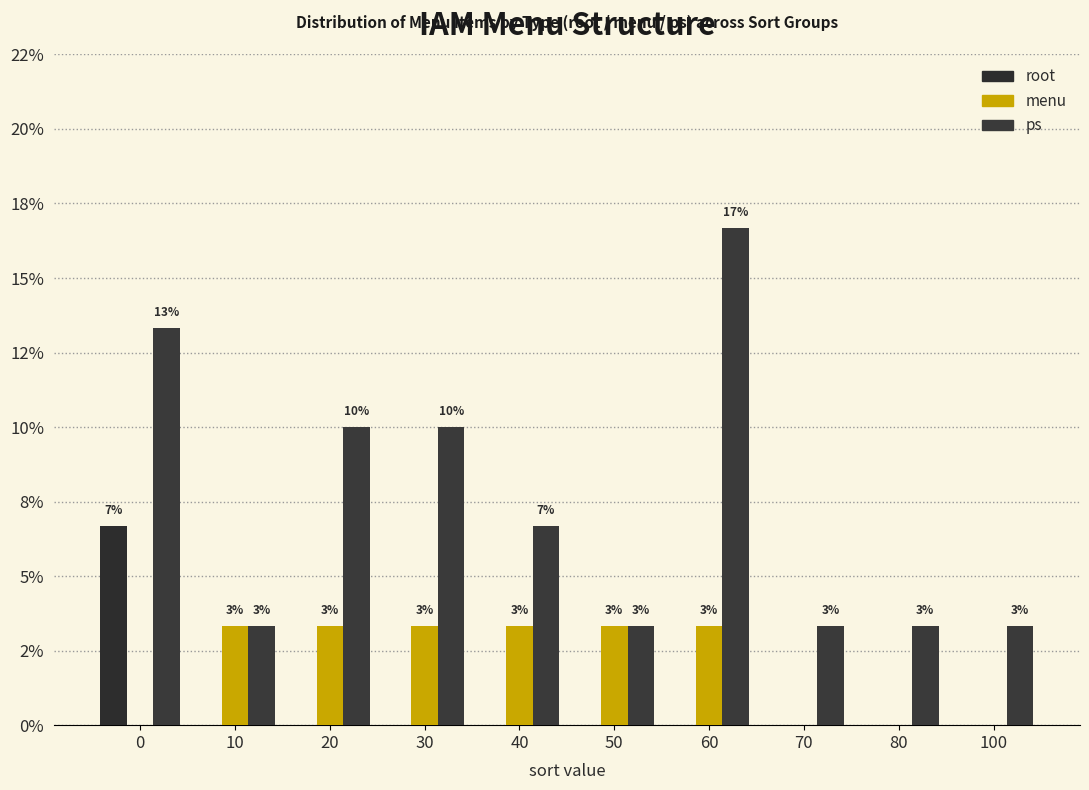

Are the bars horizontal?

No